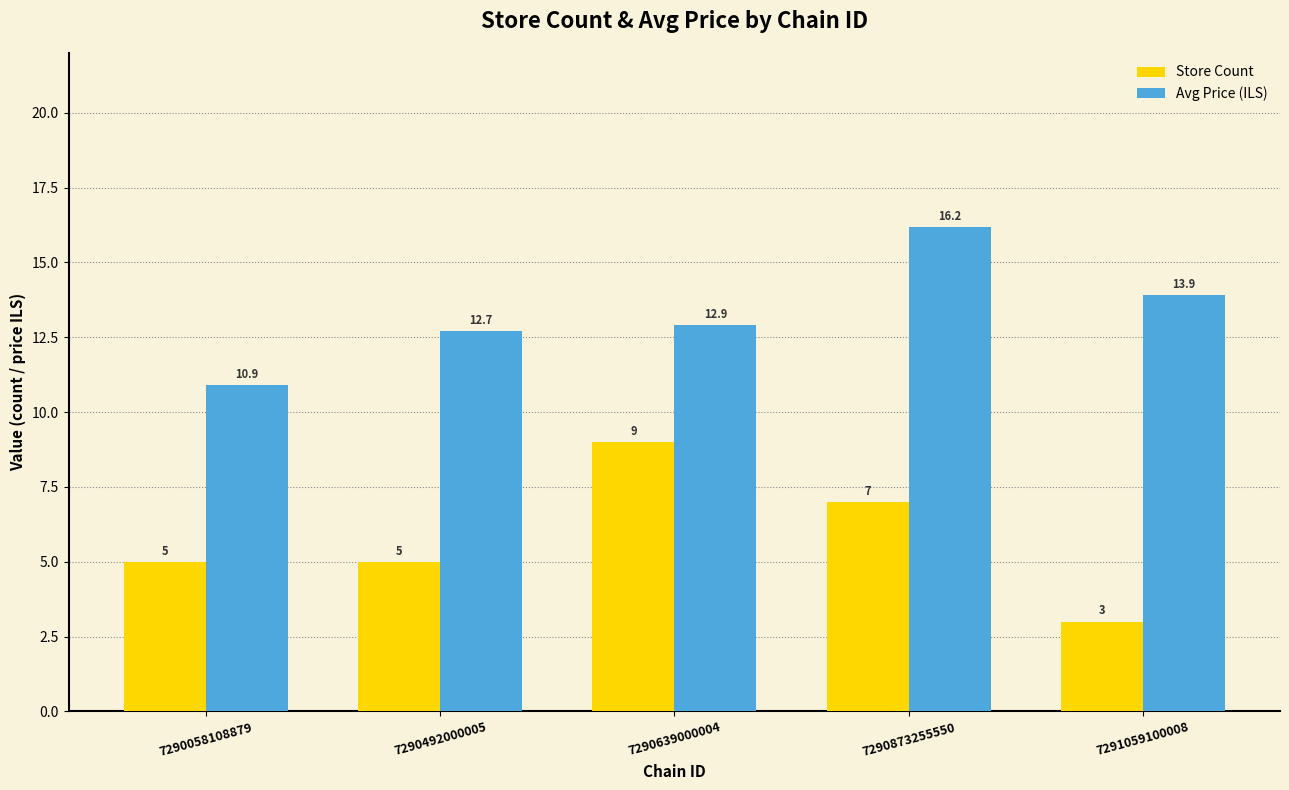

At 7290639000004, list the series in order from largest to smallest.

Avg Price (ILS), Store Count